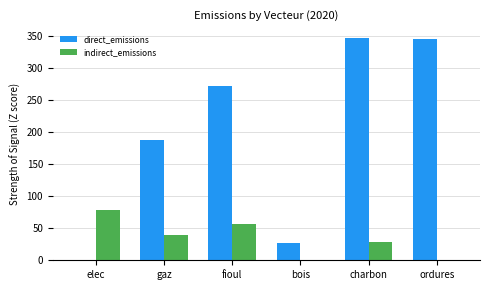

The indirect_emissions series shows 28.5 at charbon. True or false?

True